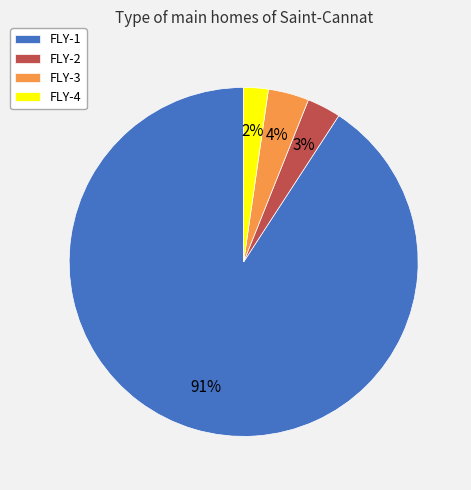

Combined, do FLY-4 and FLY-3 account for over 50%?

No